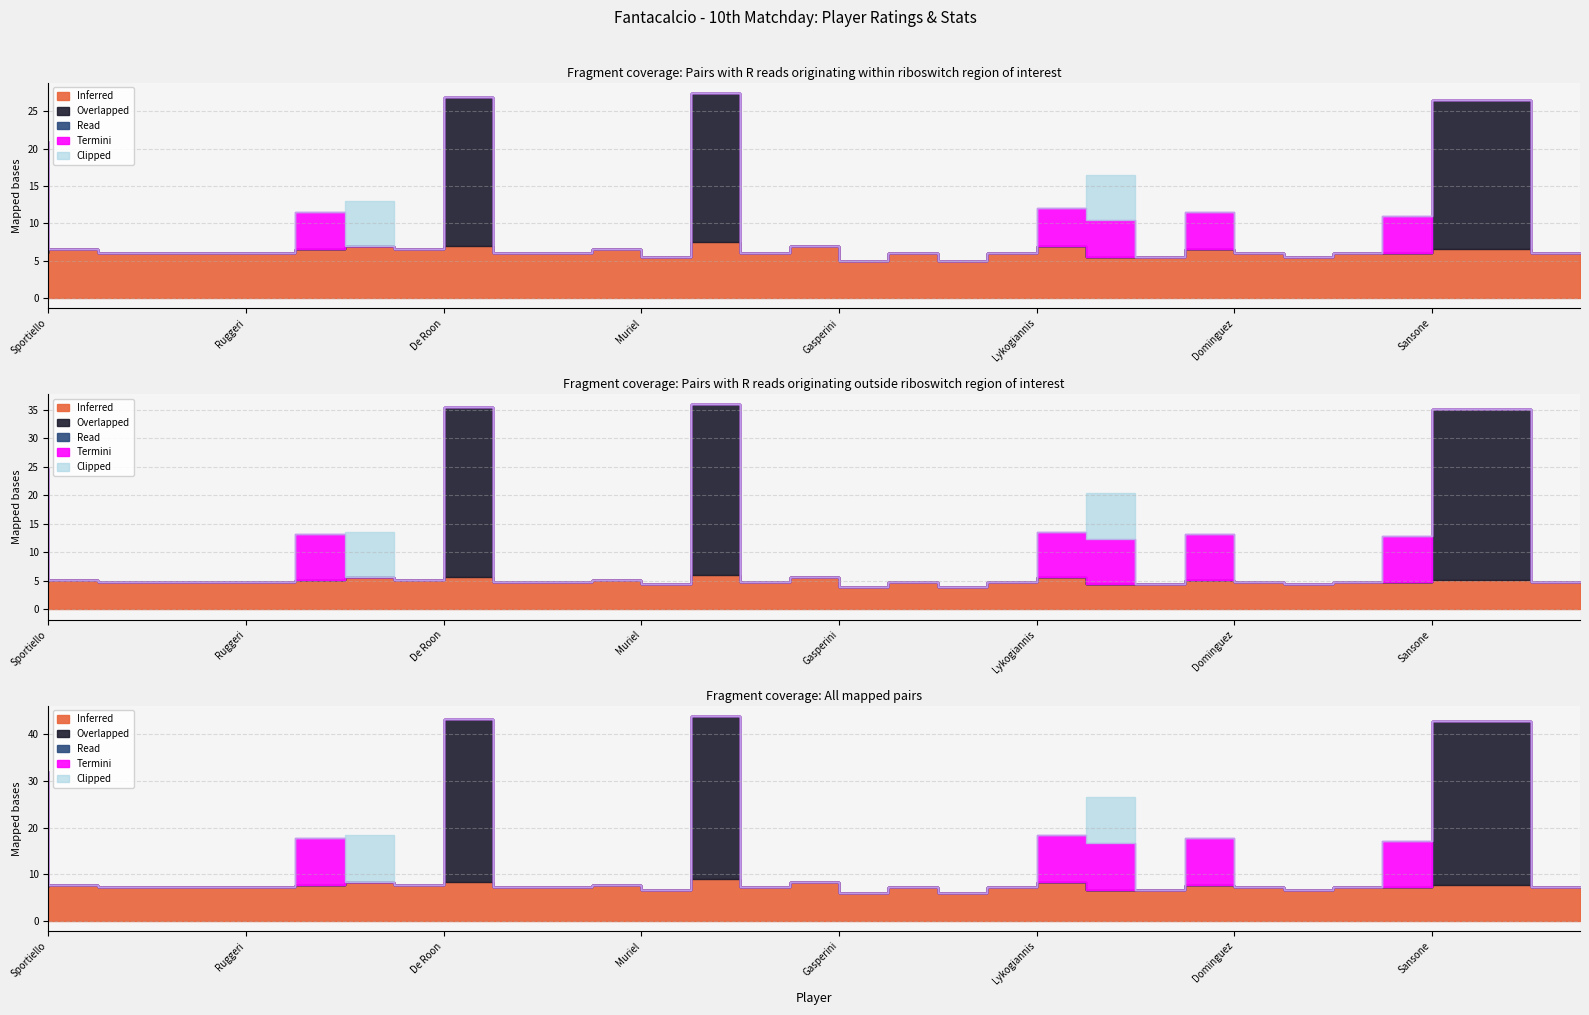

Does the chart display data point markers on the line(s)?

No